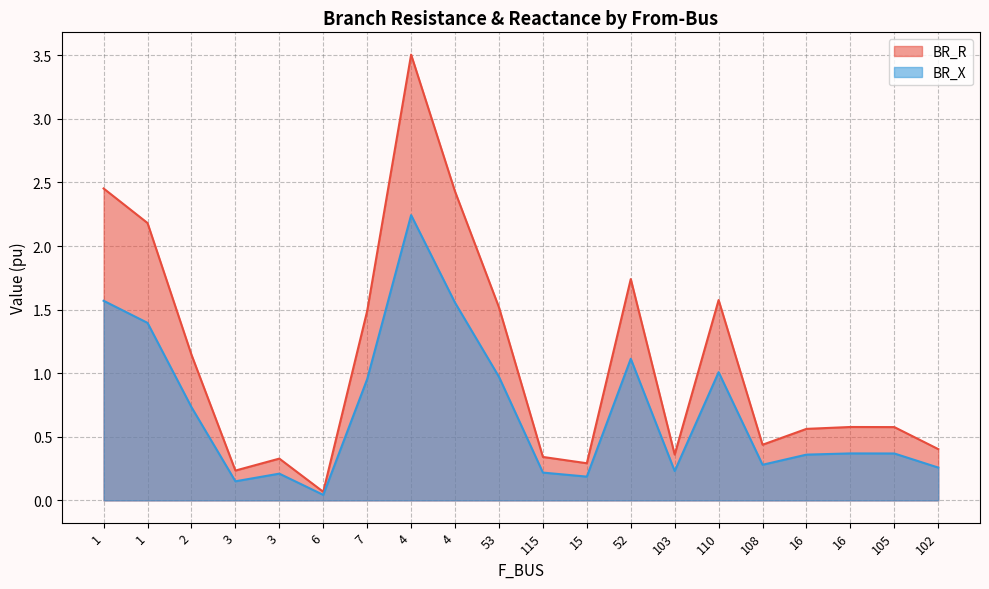

What are all the series names shown in the legend?

BR_R, BR_X